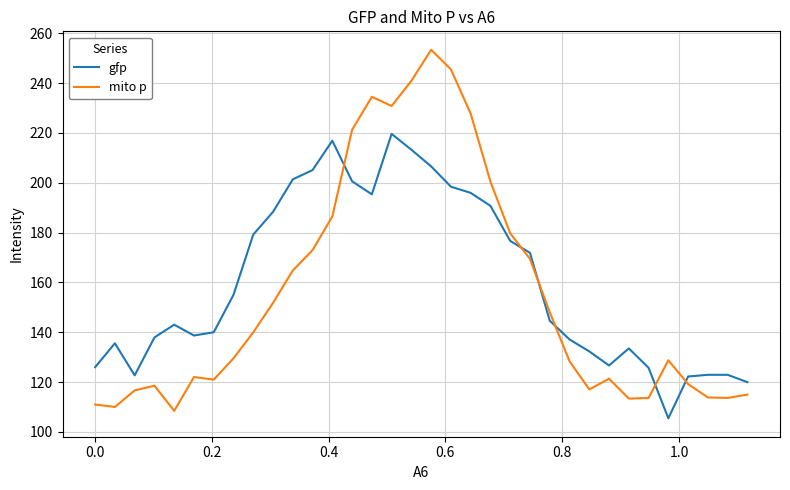

List the series in order of their peak value, highest first.

mito p, gfp